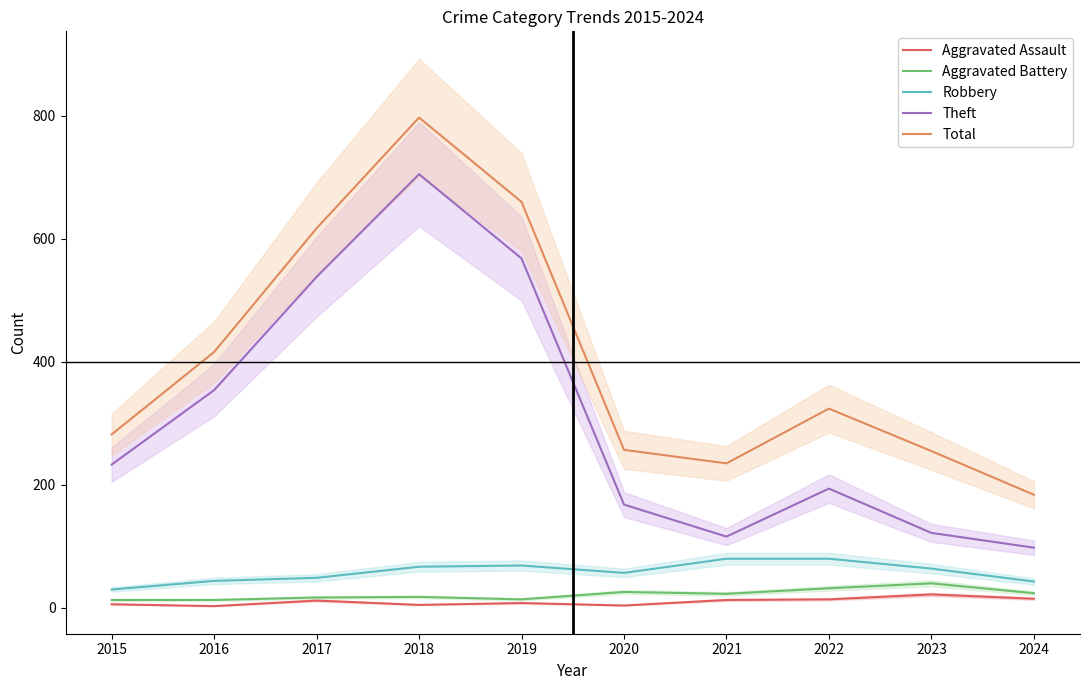

What is the minimum value for Theft?

98